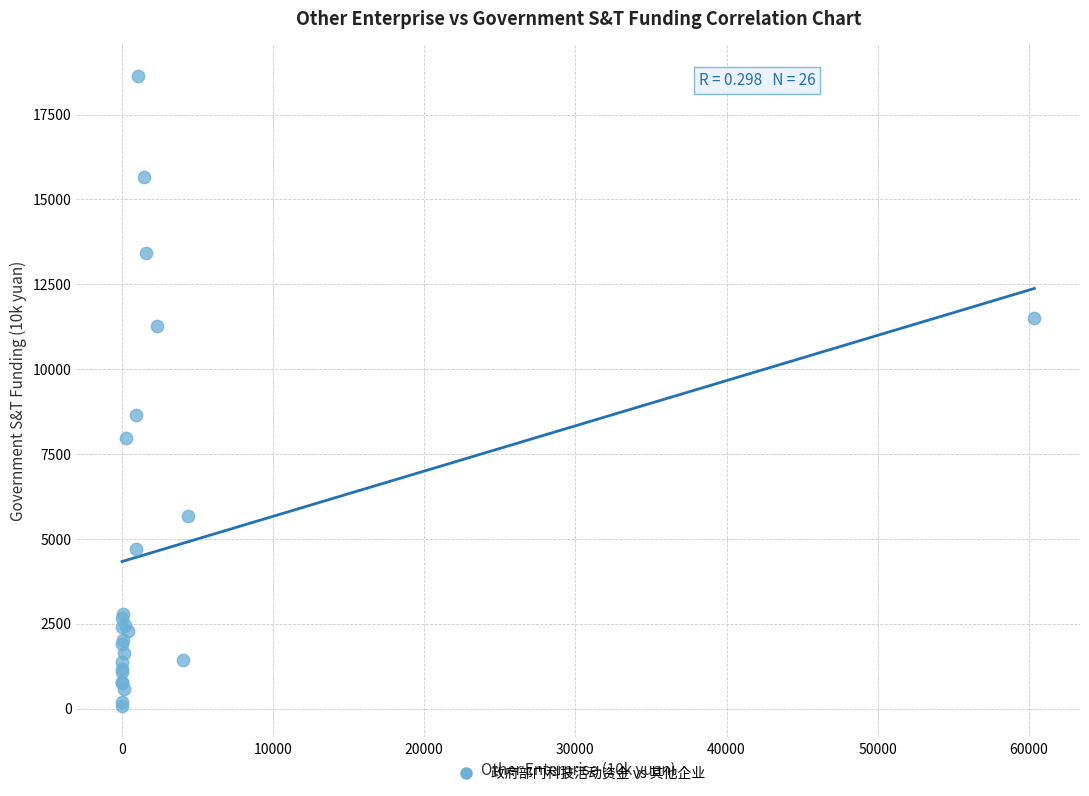

What Y value in the scatter plot is closest to 9360?

8654.1